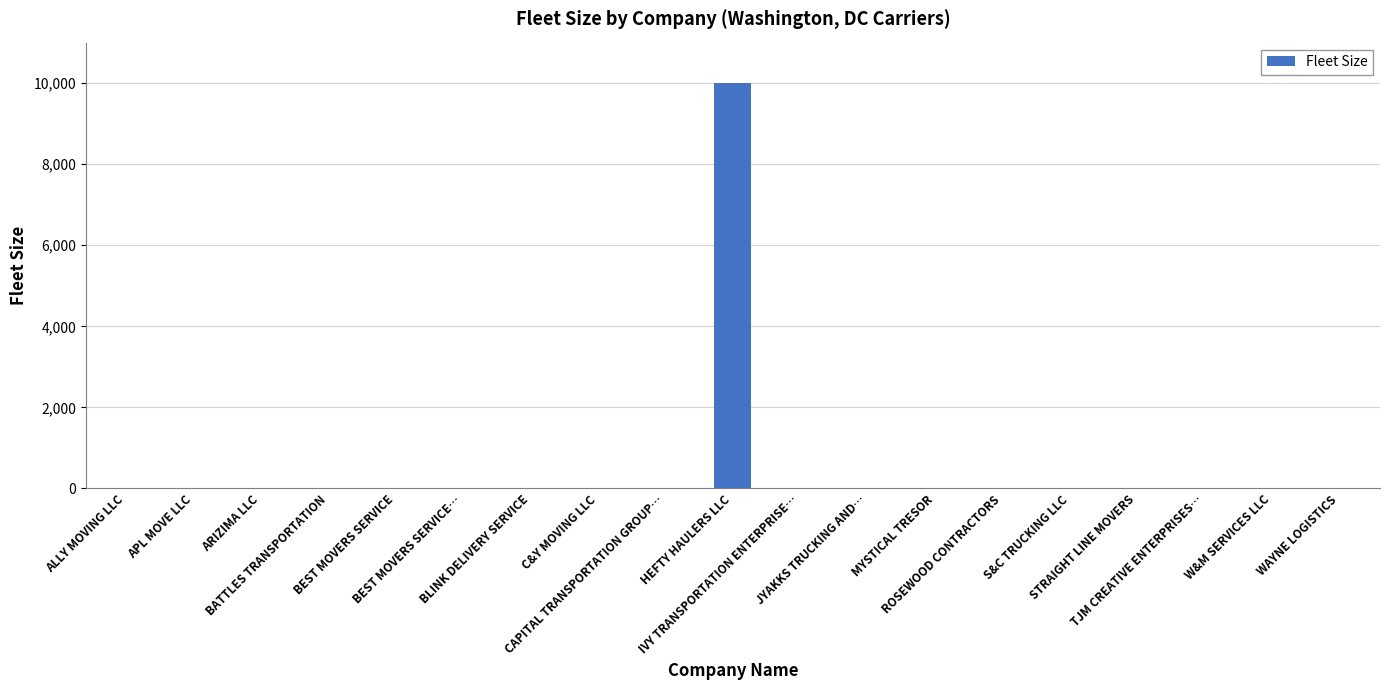

What is the sum of all values?

10022